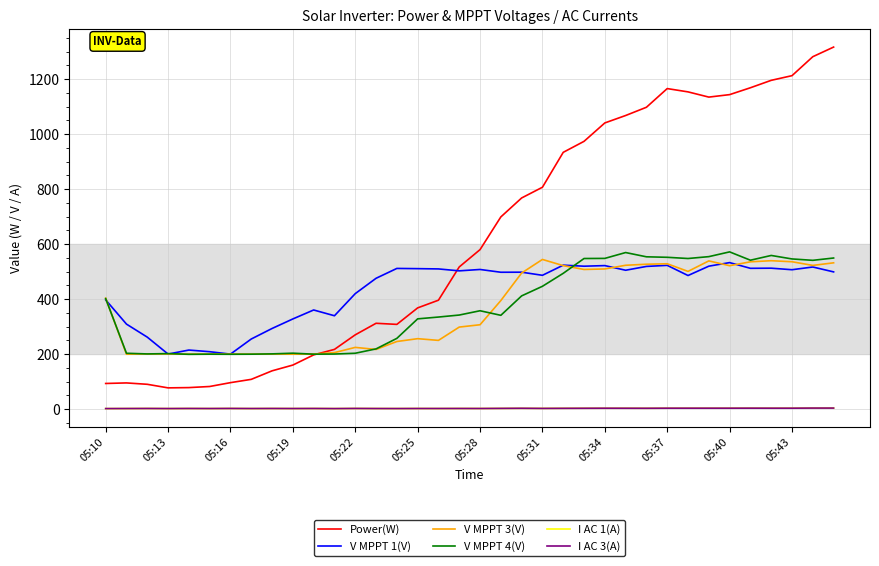

Which series has the largest range (max minus min)?

Power(W)